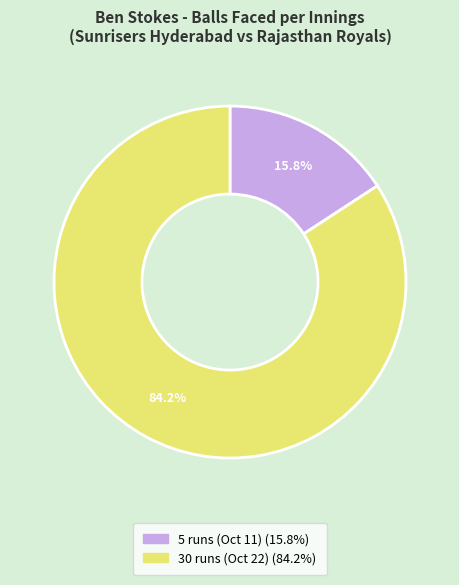

To the nearest percent, what portion does 30 runs (Oct 22) represent?

84%